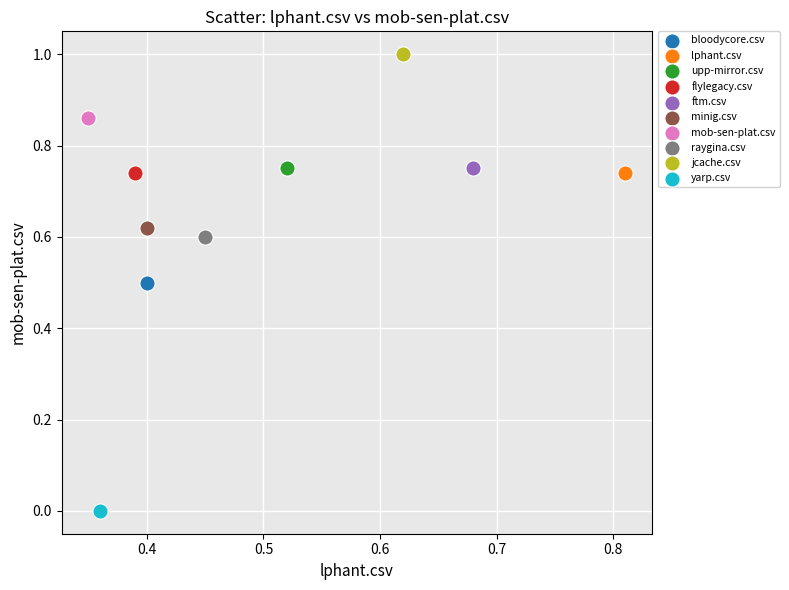

What are all the series names shown in the legend?

bloodycore.csv, lphant.csv, upp-mirror.csv, flylegacy.csv, ftm.csv, minig.csv, mob-sen-plat.csv, raygina.csv, jcache.csv, yarp.csv